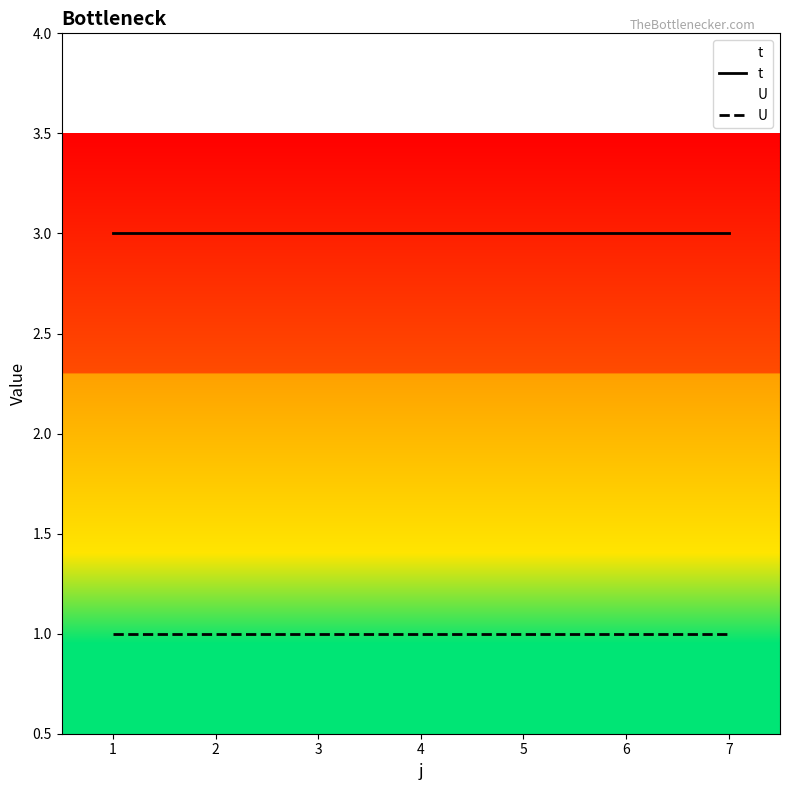

What are all the series names shown in the legend?

t, U